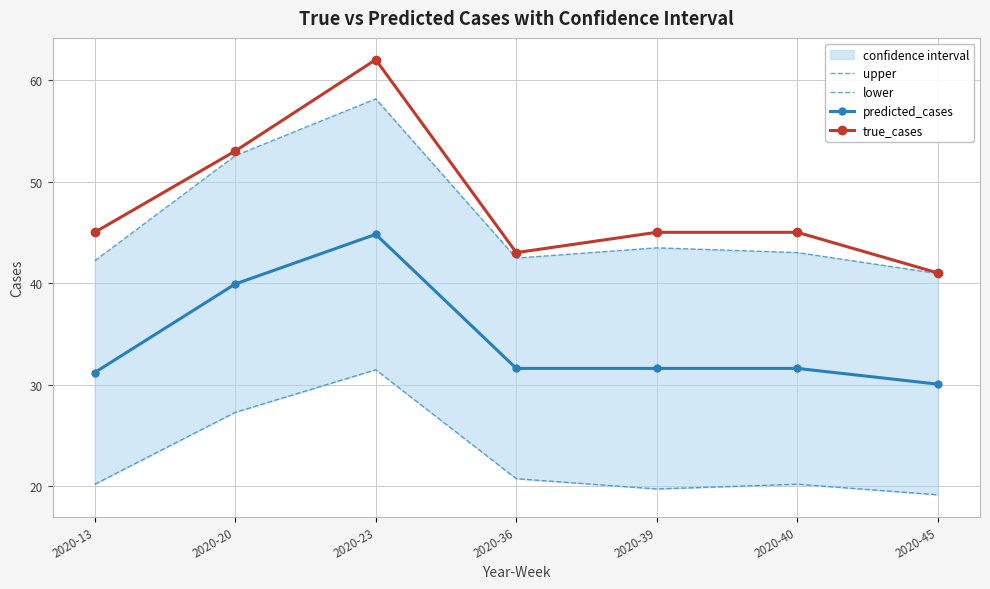

How many values in the lower series are below 20?

2